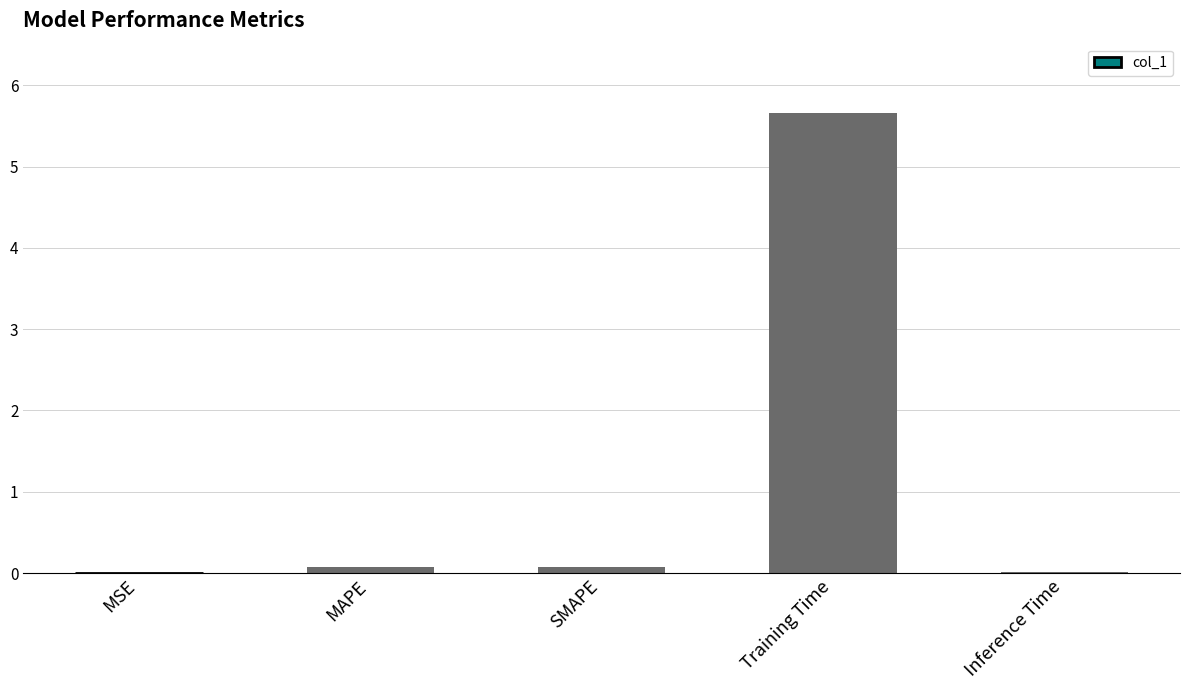

The chart shows a value of 0.0 at Inference Time. True or false?

True